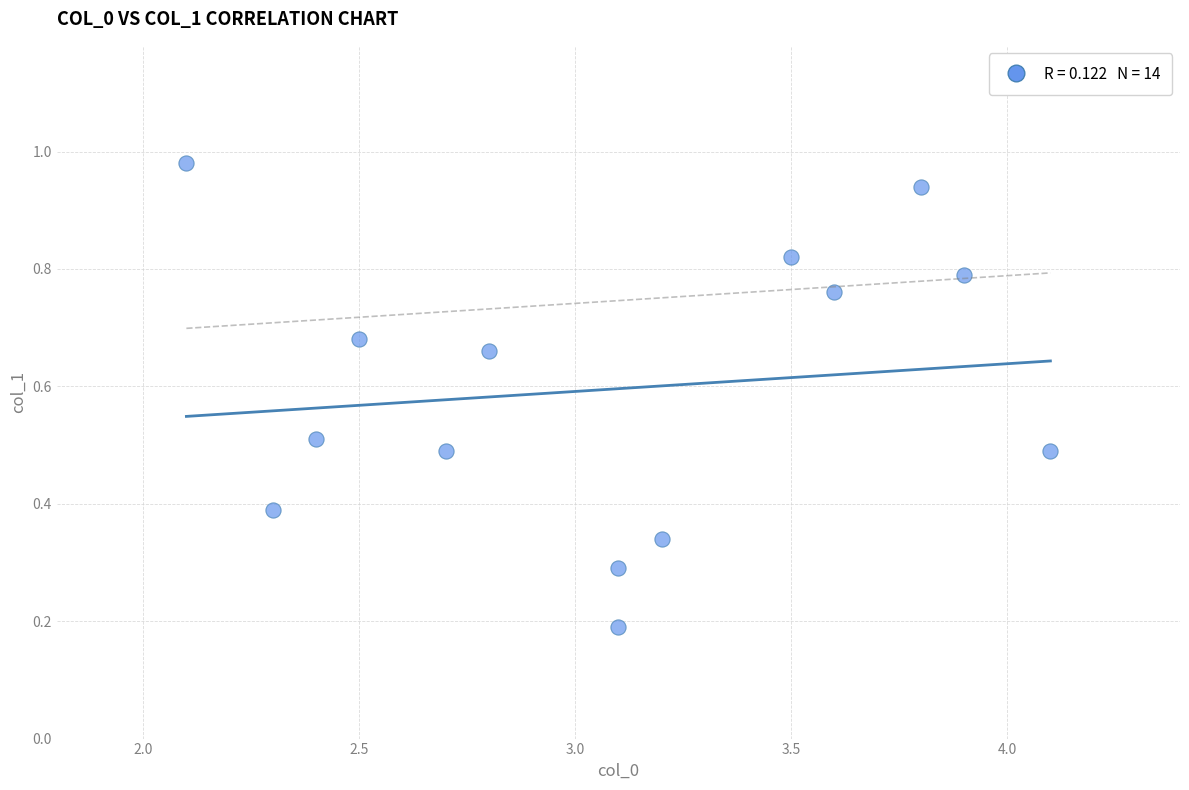

What is the range of X values (max minus min)?

2.0